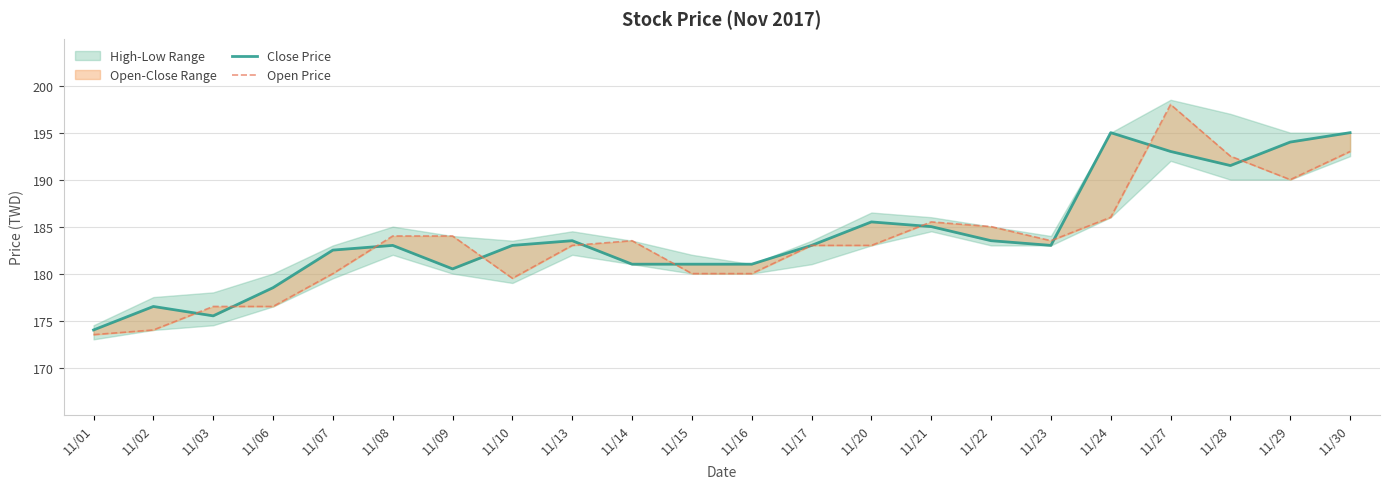

Between 11/16 and 11/17, which is larger?

11/17